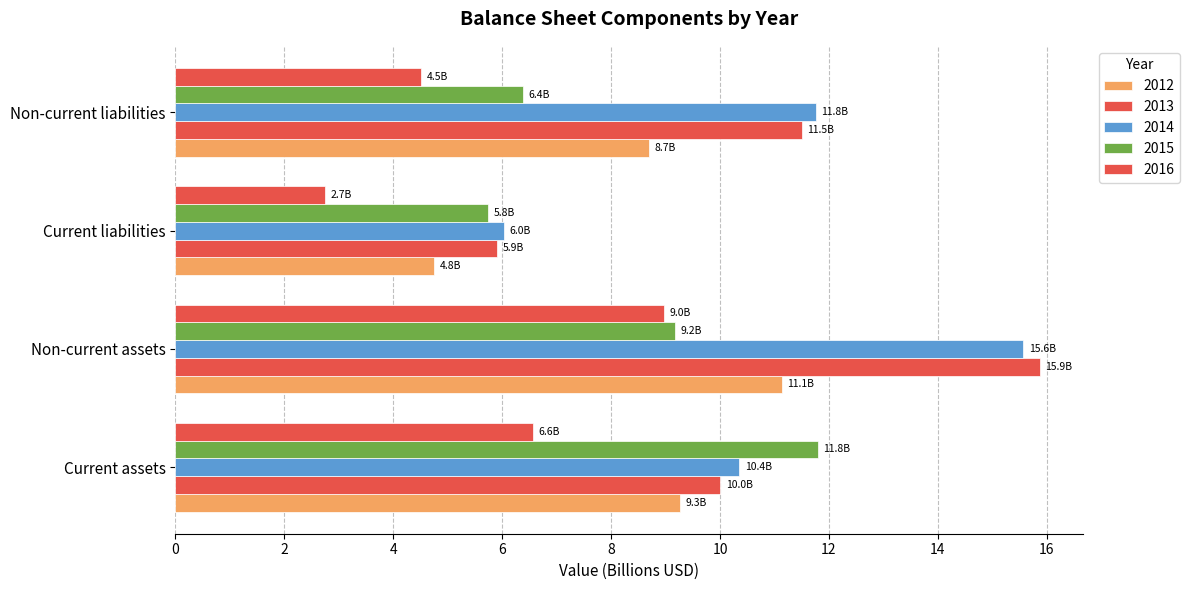

What position from the right is Non-current liabilities?

1